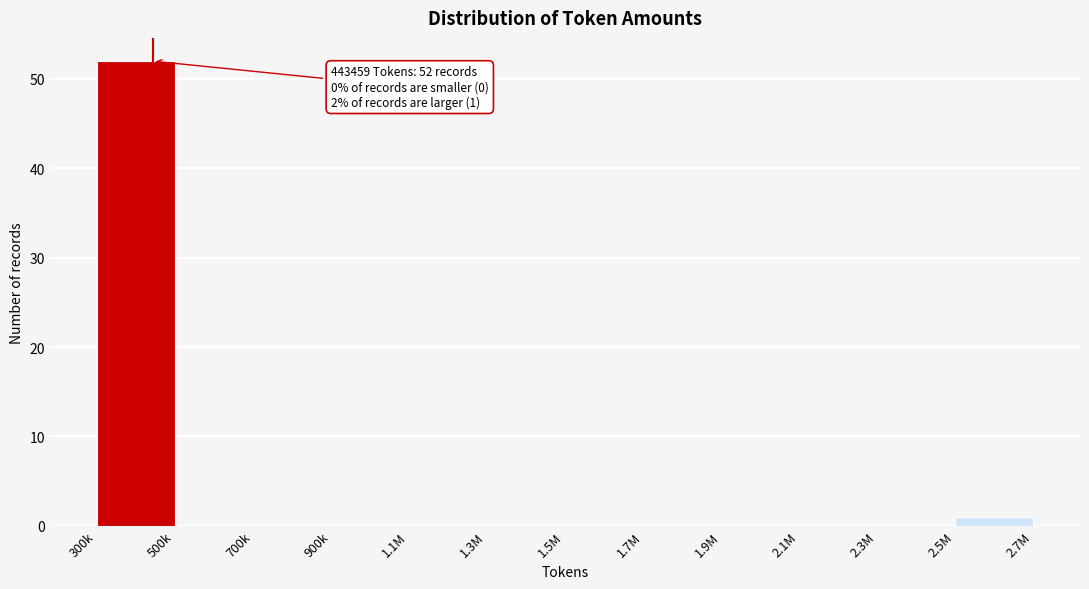

Reading left to right, list all the values displayed in this chart.

300k=52	500k=0	700k=0	900k=0	1.1M=0	1.3M=0	1.5M=0	1.7M=0	1.9M=0	2.1M=0	2.3M=0	2.5M=1